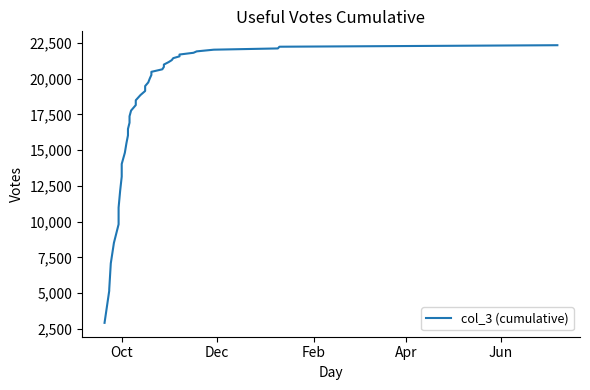

Reading left to right, transcribe all the data shown in this chart.

2933	5170	5272	7090	8521	9819	10988	12166	13152	14035	14818	15478	16035	16482	16919	17372	17769	18152	18488	18852	19137	19481	19736	20017	20257	20476	20652	20820	20984	21153	21290	21432	21558	21685	21808	21906	22024	22111	22231	22336